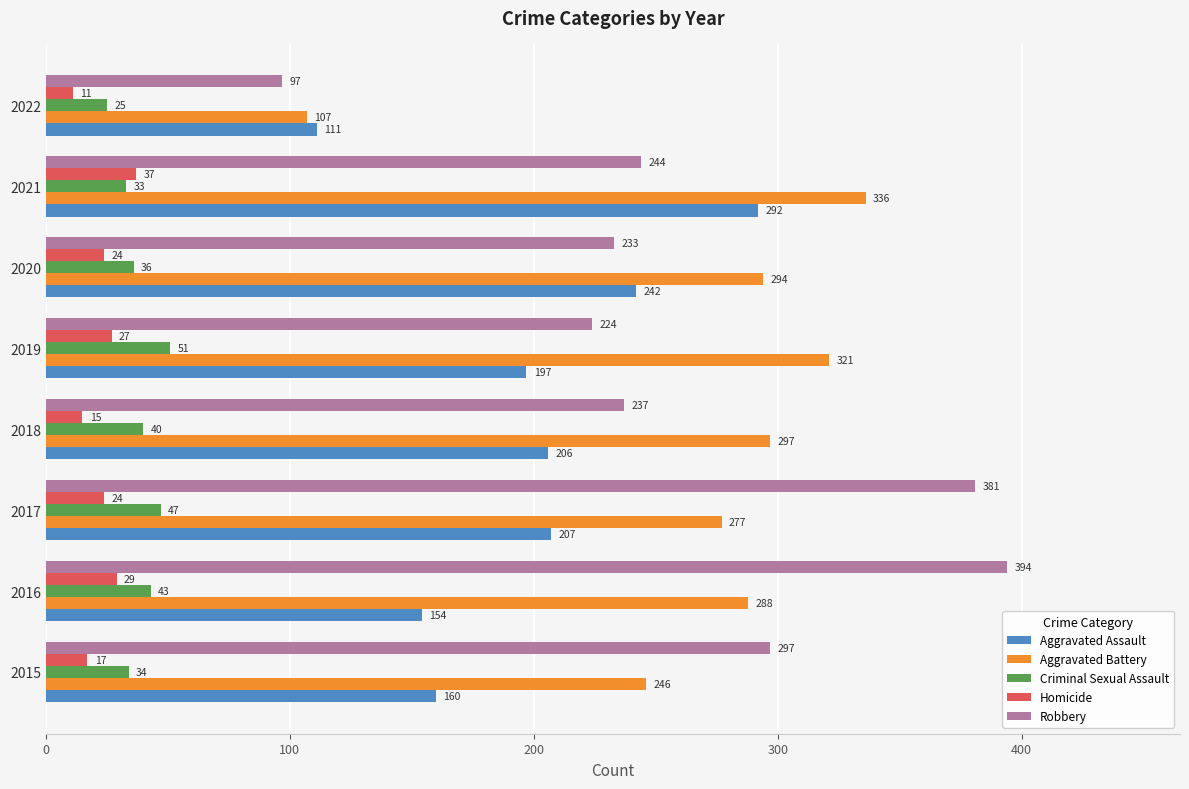

What is the difference between the maximum and second lowest values in the Robbery series?

170